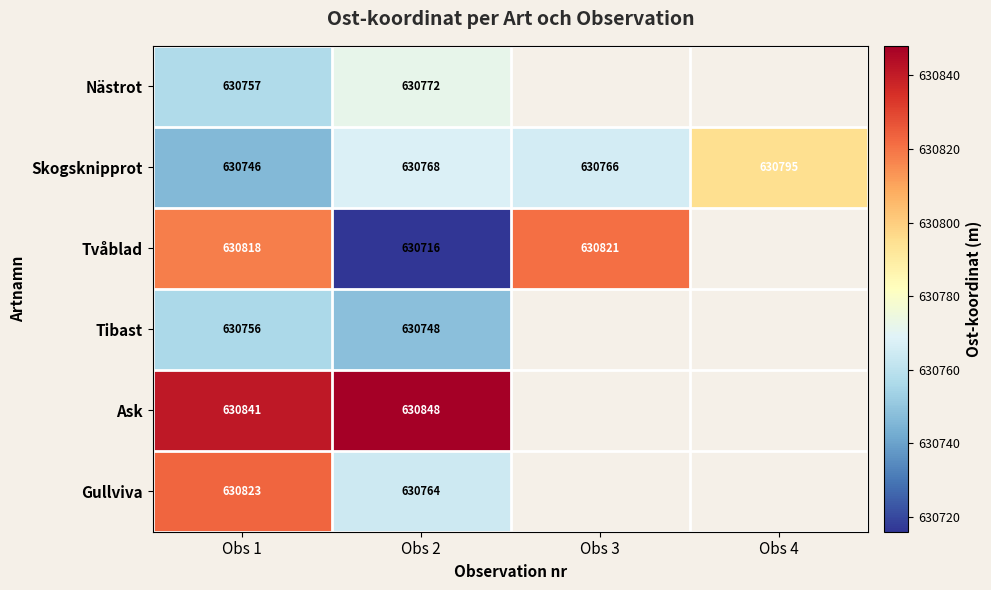

At which label is Tibast closest to 630752?

Obs 1